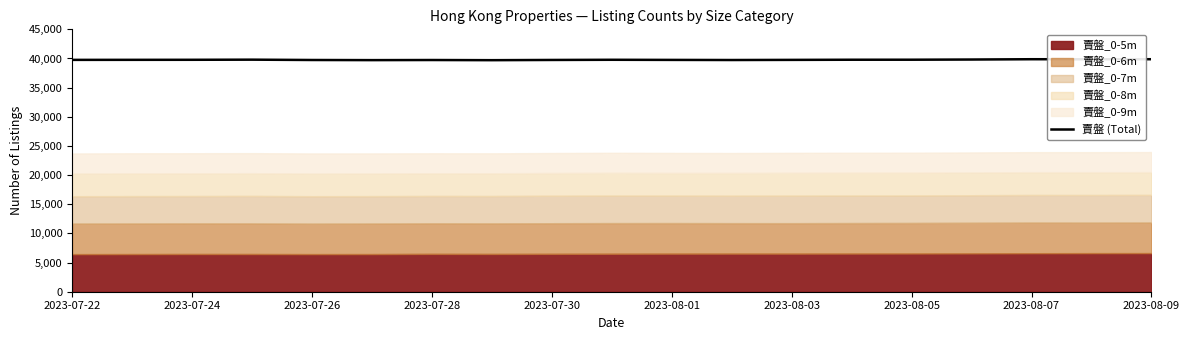

What is the maximum value shown in the chart?

39875